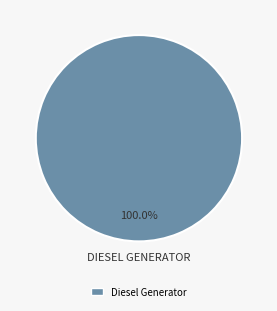

Which slice represents more than half of the pie?

Diesel Generator